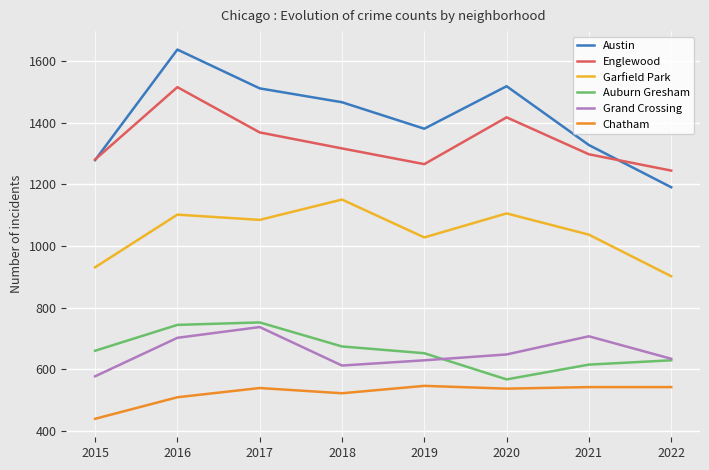

In Garfield Park, how many points are higher than both neighbors (excluding endpoints)?

3